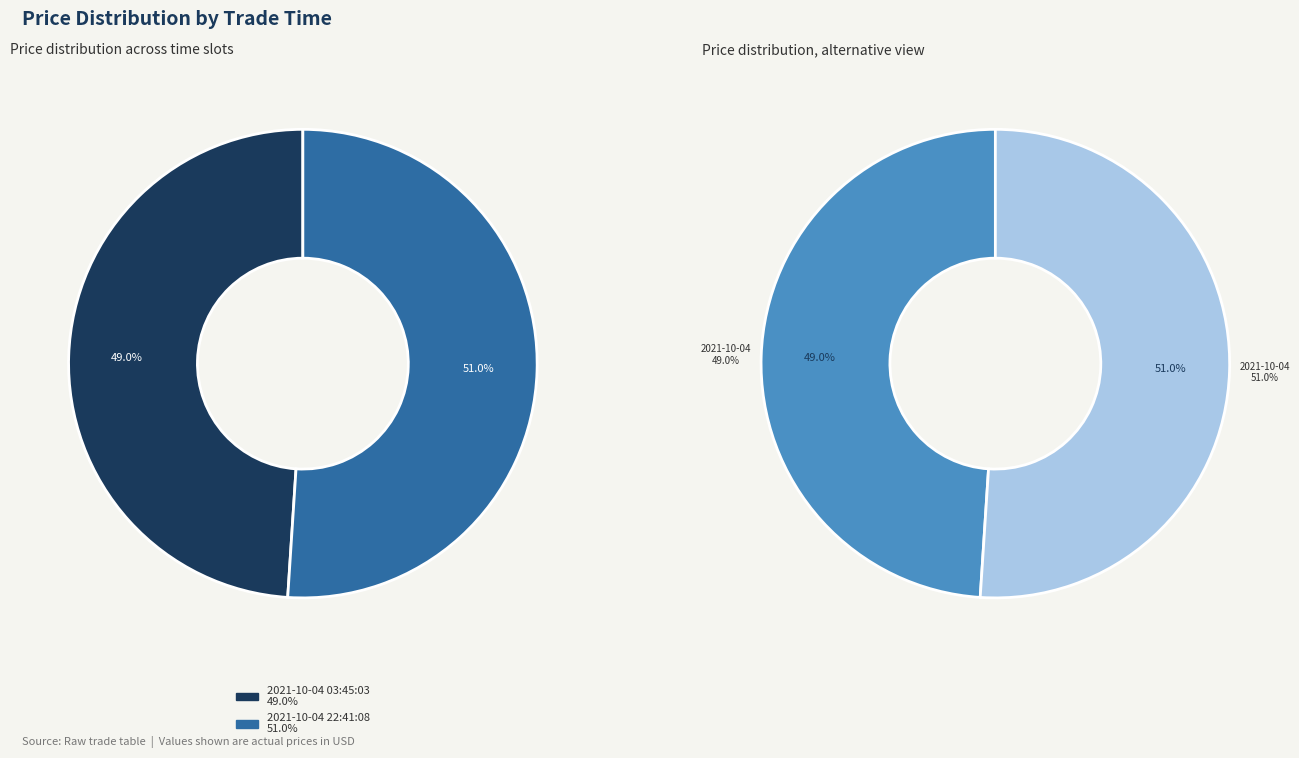

What is the total percentage of 2021-10-04 22:41:08 and 2021-10-04 03:45:03?

100.0%